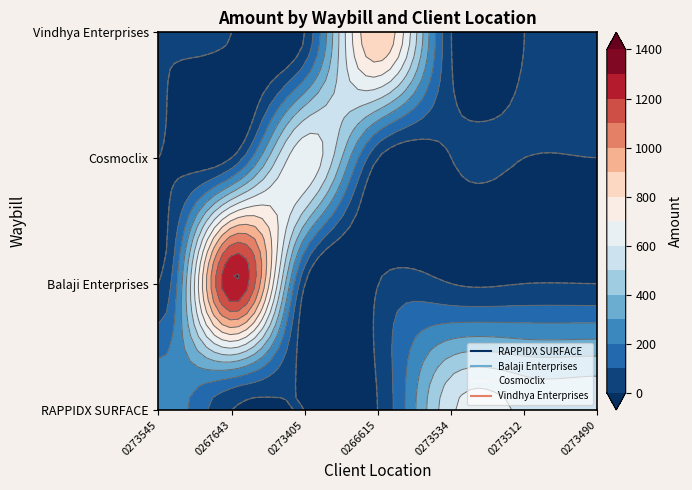

The Vindhya Enterprises series shows 487 at 8445110267643. True or false?

False